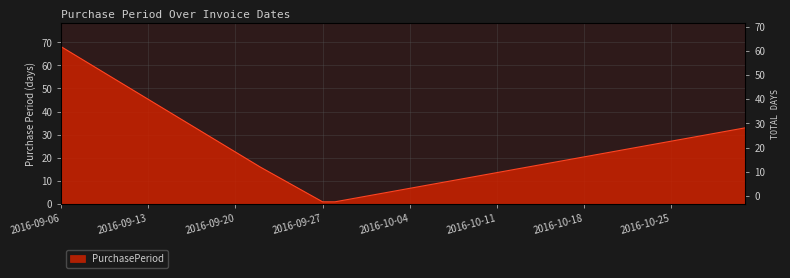

How many lines are shown in the chart?

1